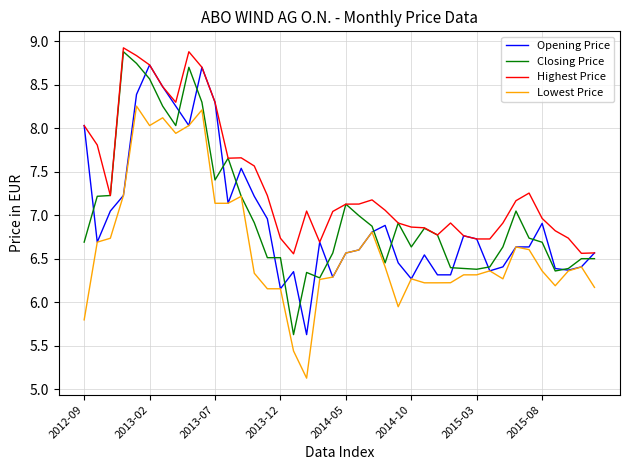

Which series has the largest total across all categories?

Highest Price